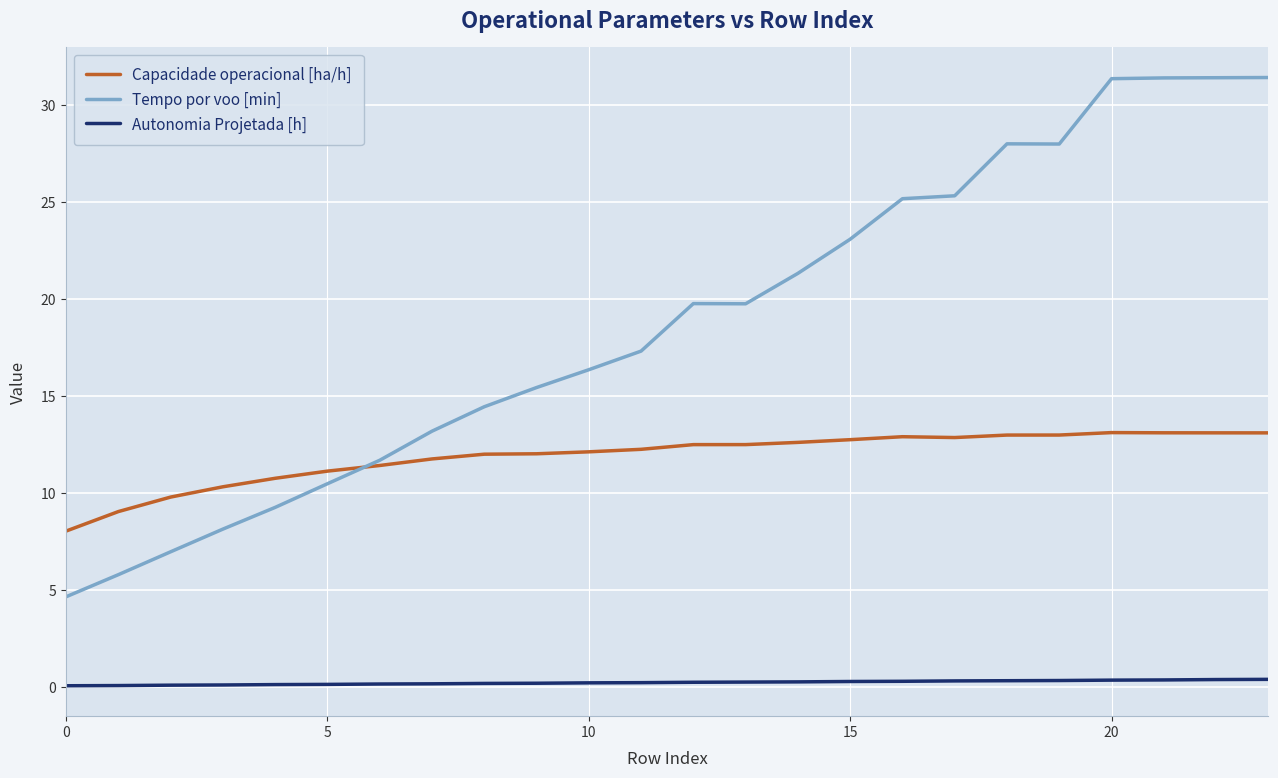

In Tempo por voo [min], how many points are higher than both neighbors (excluding endpoints)?

2